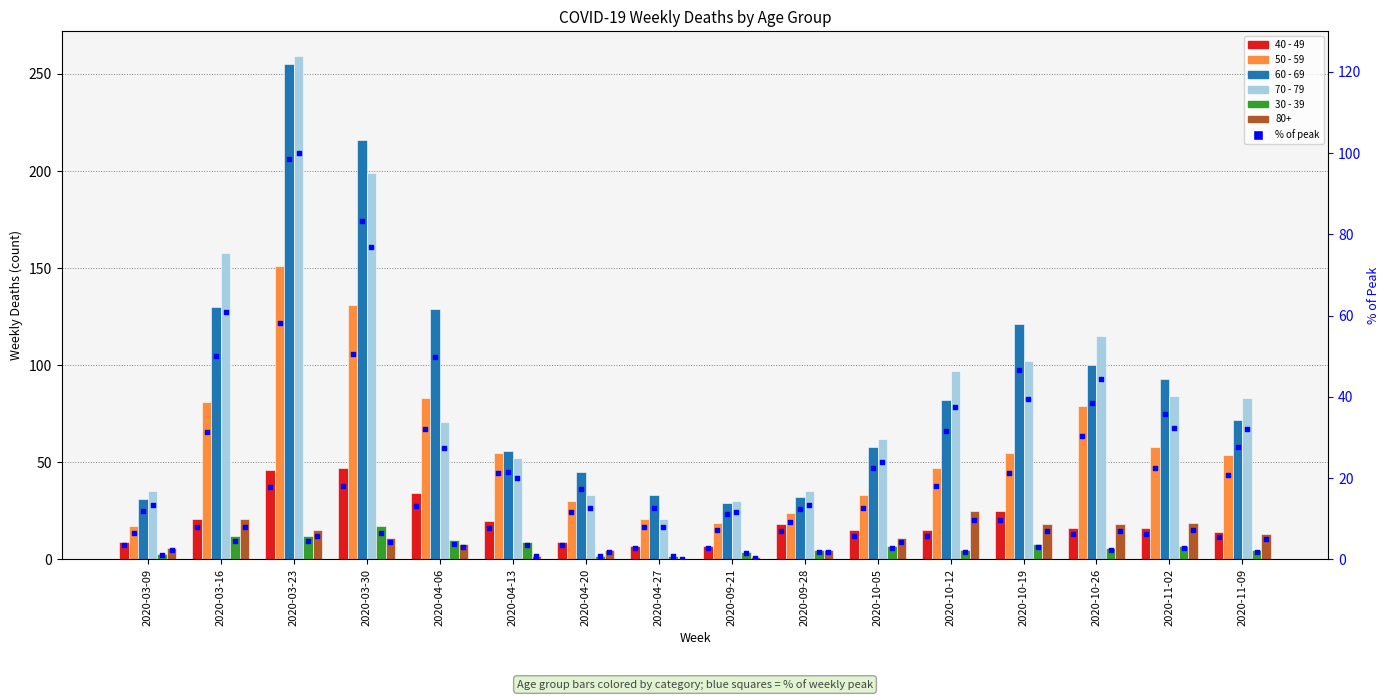

Which series has the largest Y range (max minus min)?

70 - 79